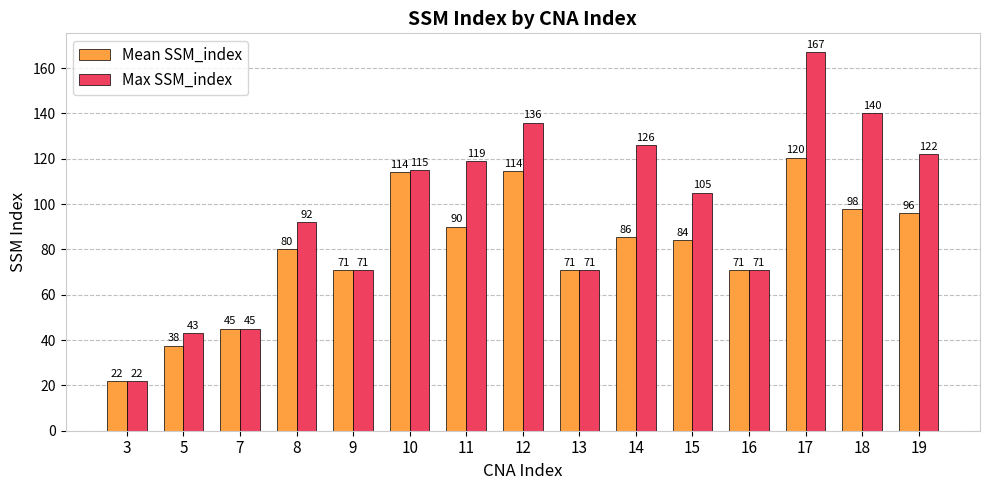

How many values in the Mean SSM_index series are below 84?

7